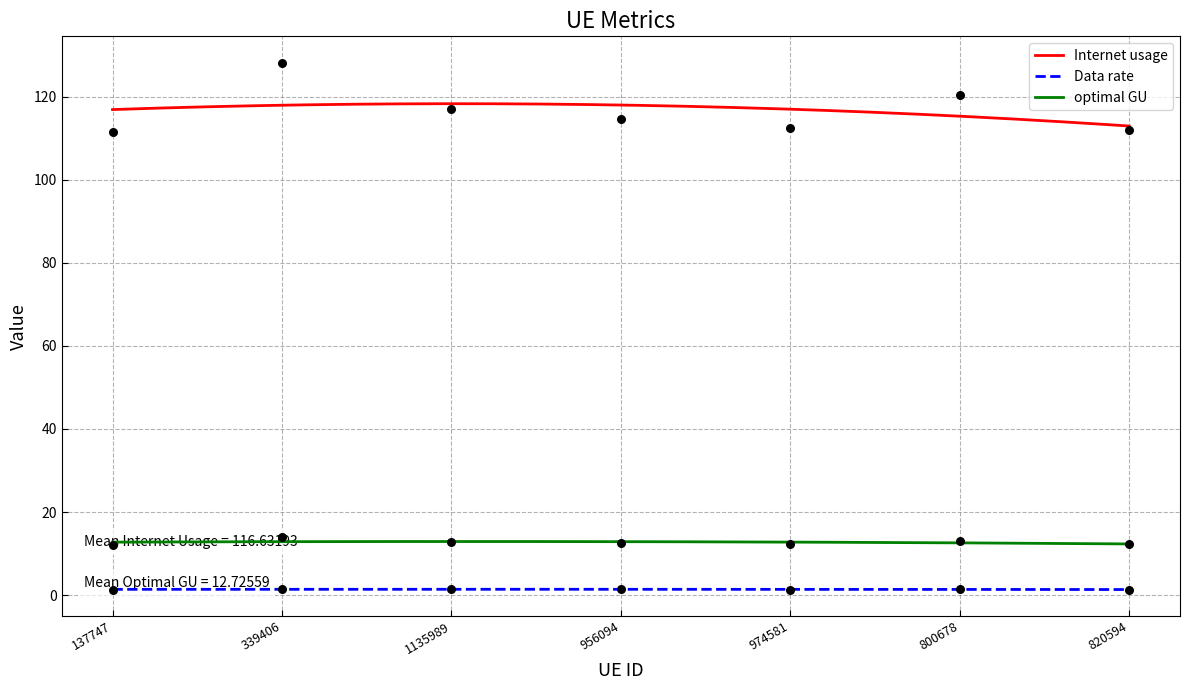

At how many categories does at least one series exceed 55?

7